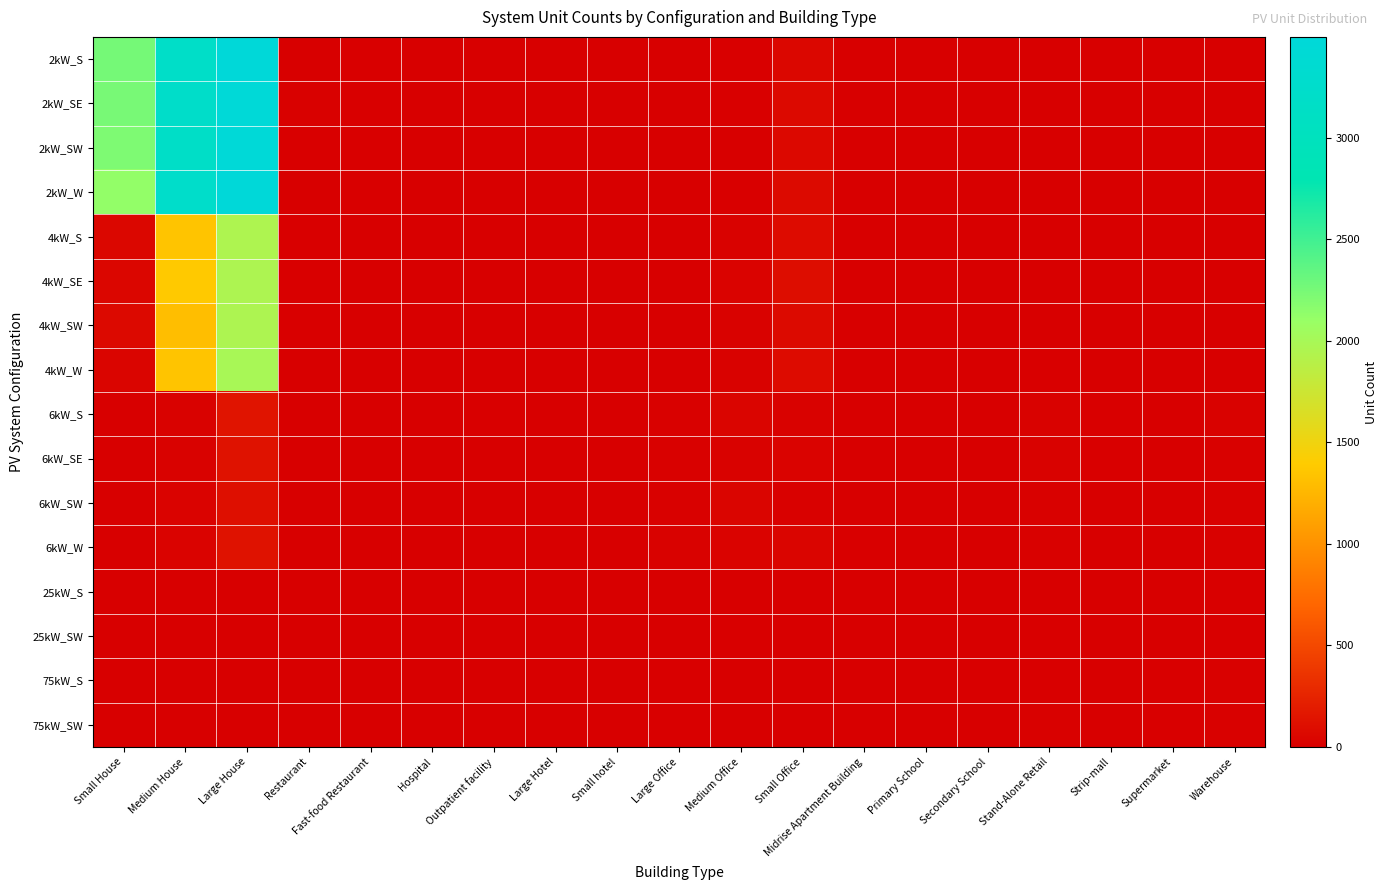

What is the total value across all series at Stand-Alone Retail?

142